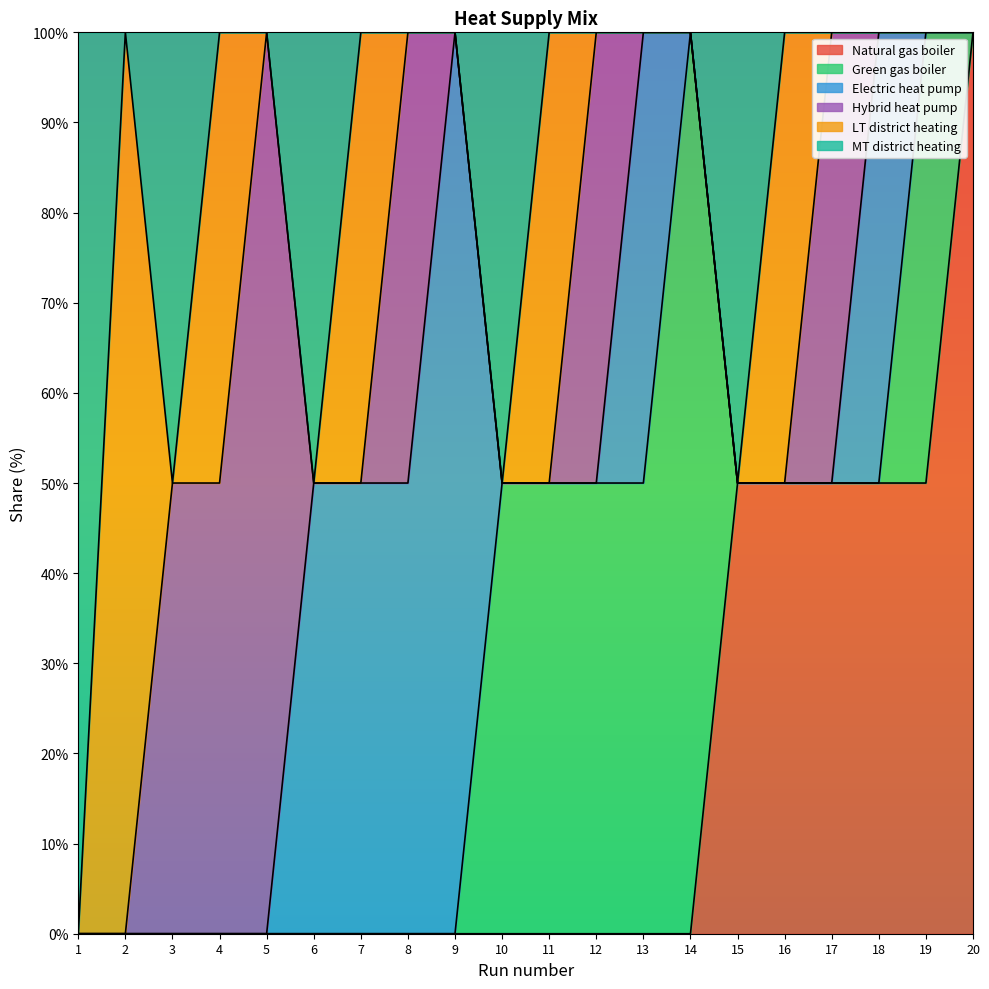

What is the total value across all series at run 3?

100